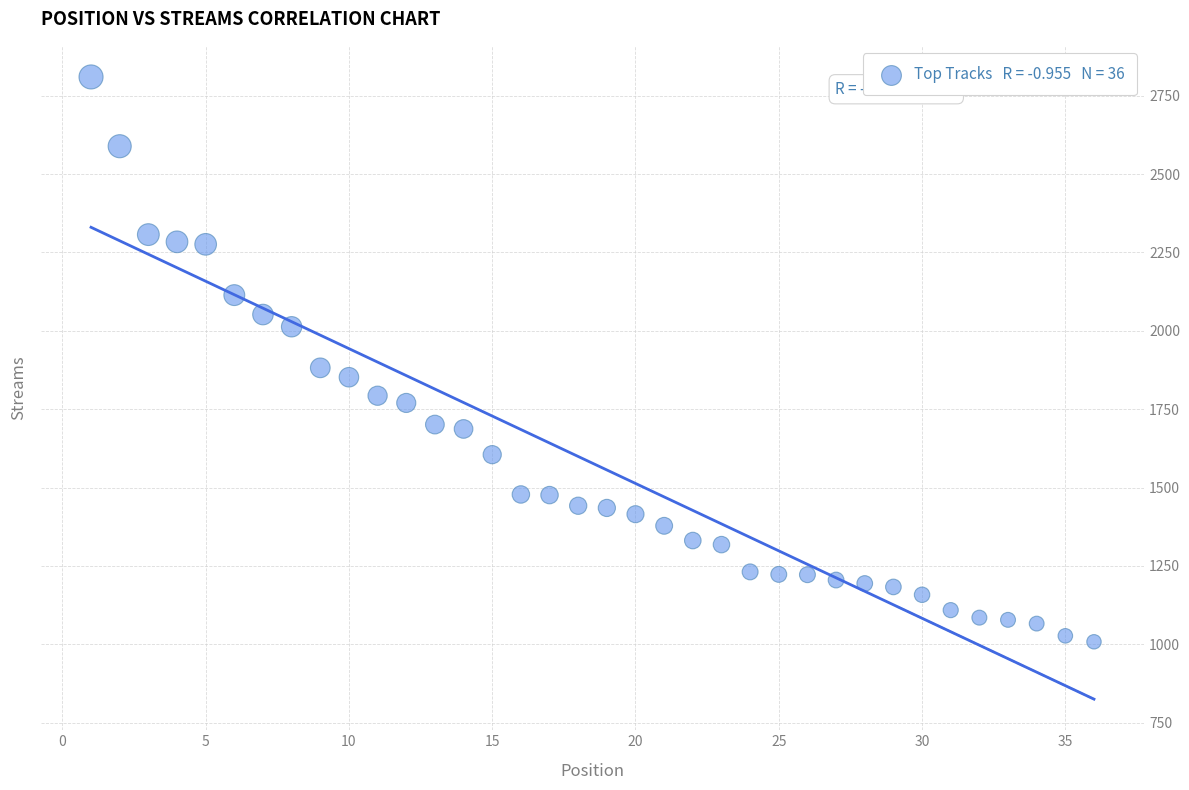

What Y value in the scatter plot is closest to 1909?

1882